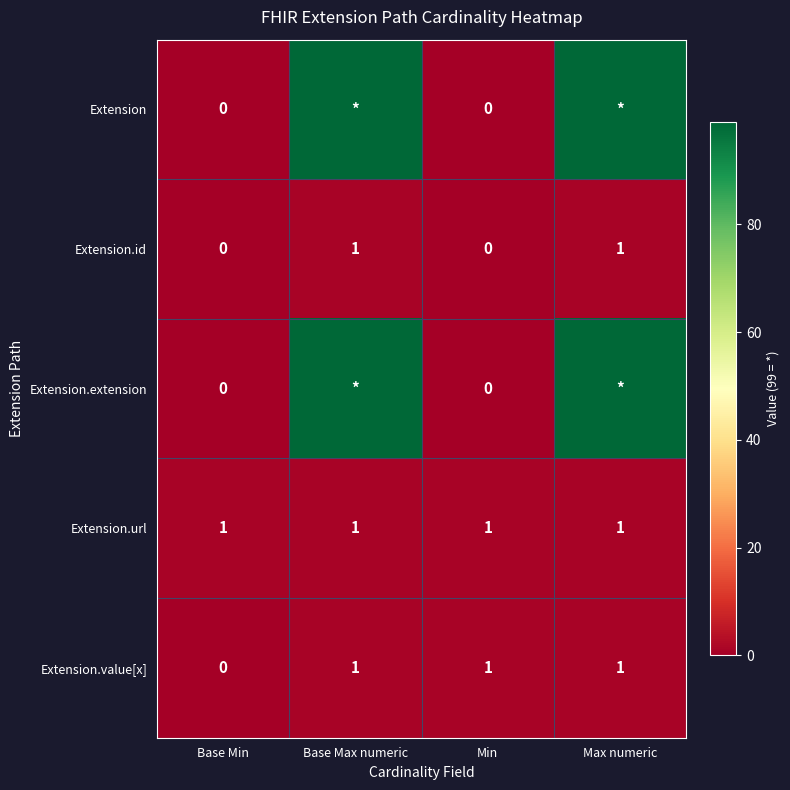

Which has a higher value, Min or Base Min?

Min